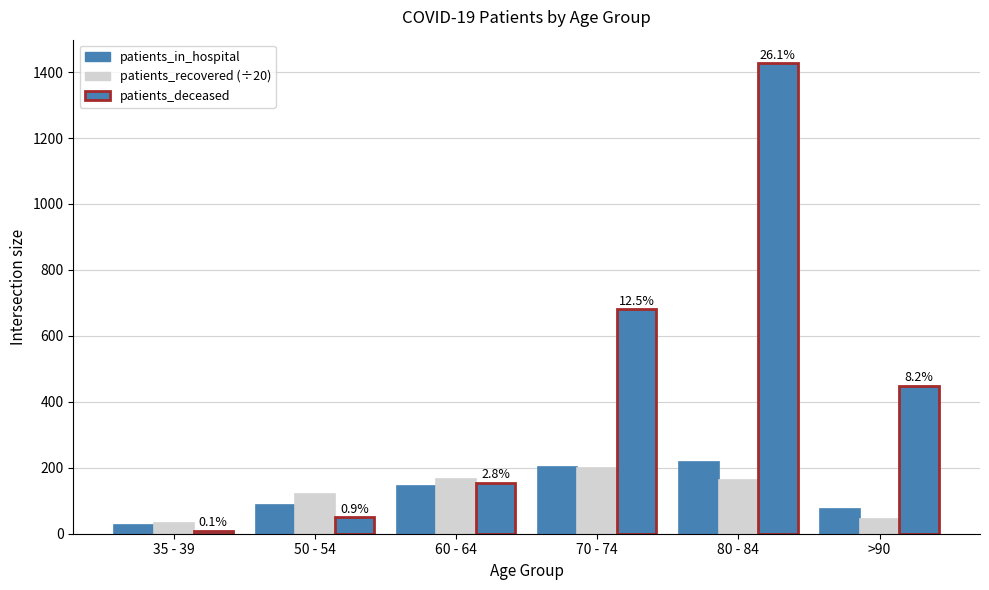

What is the total value across all series at >90?

566